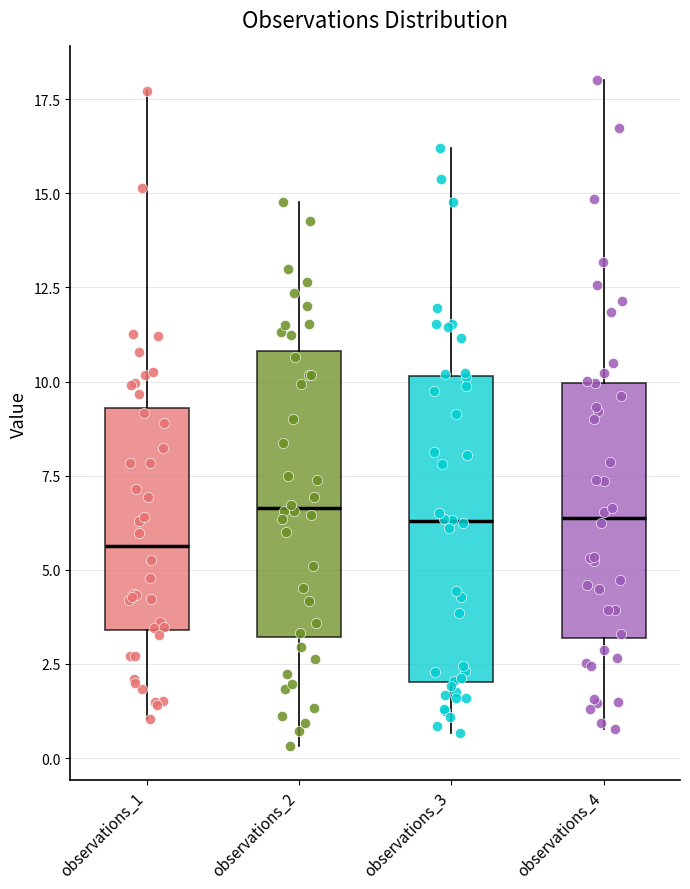

Which box's median line is the lowest?

observations_1